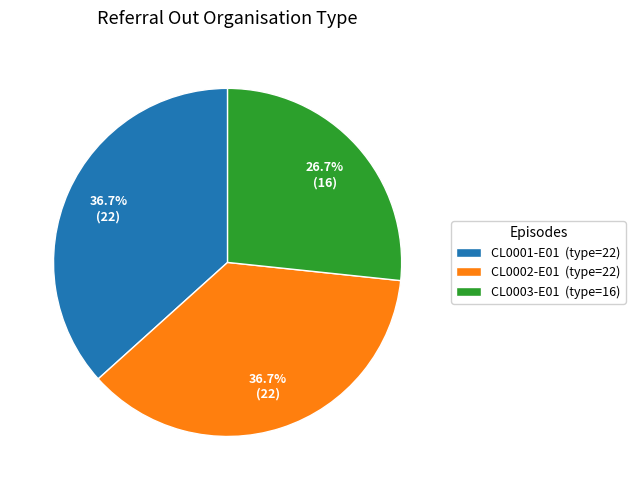

To the nearest percent, what is the difference between the CL0001-E01 and CL0003-E01 slice percentages?

10%